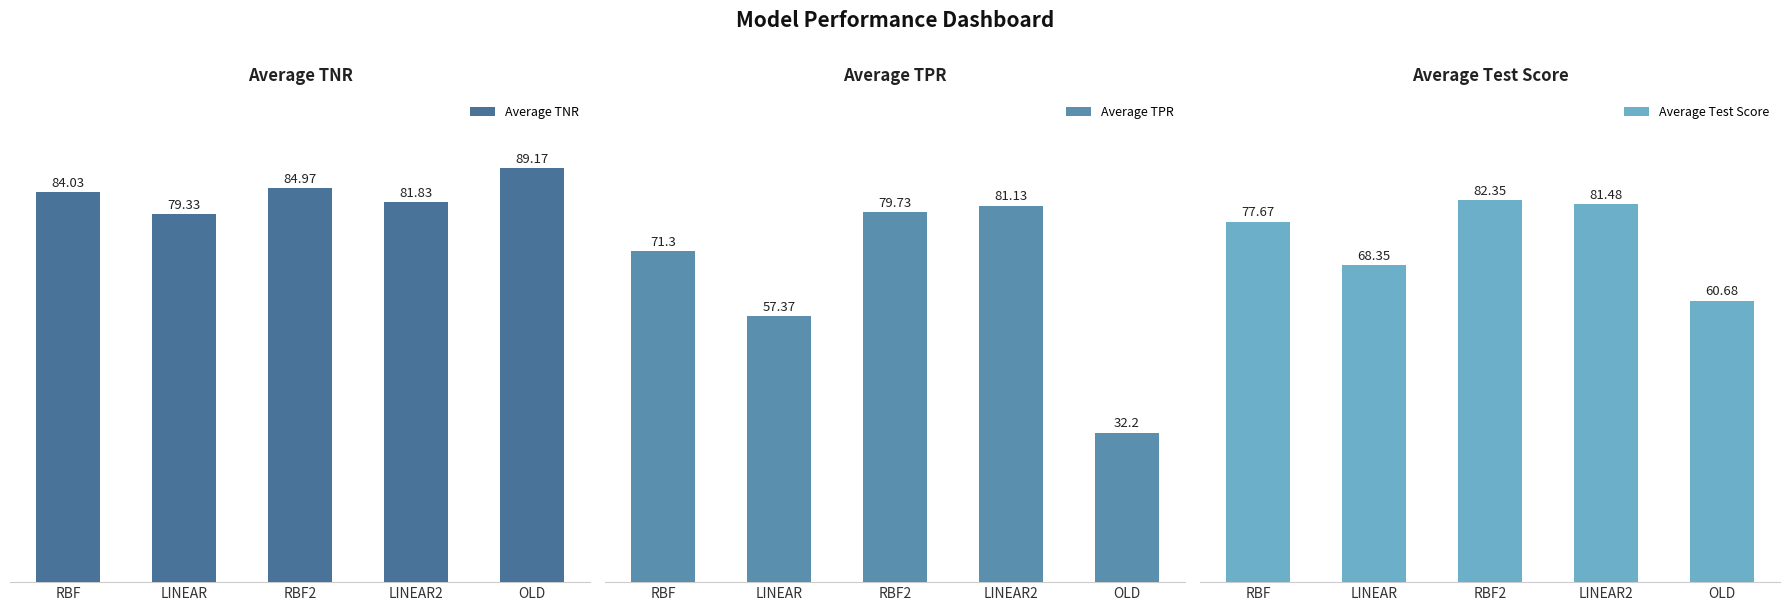

List the series in order of their peak value, highest first.

Average TNR, Average Test Score, Average TPR